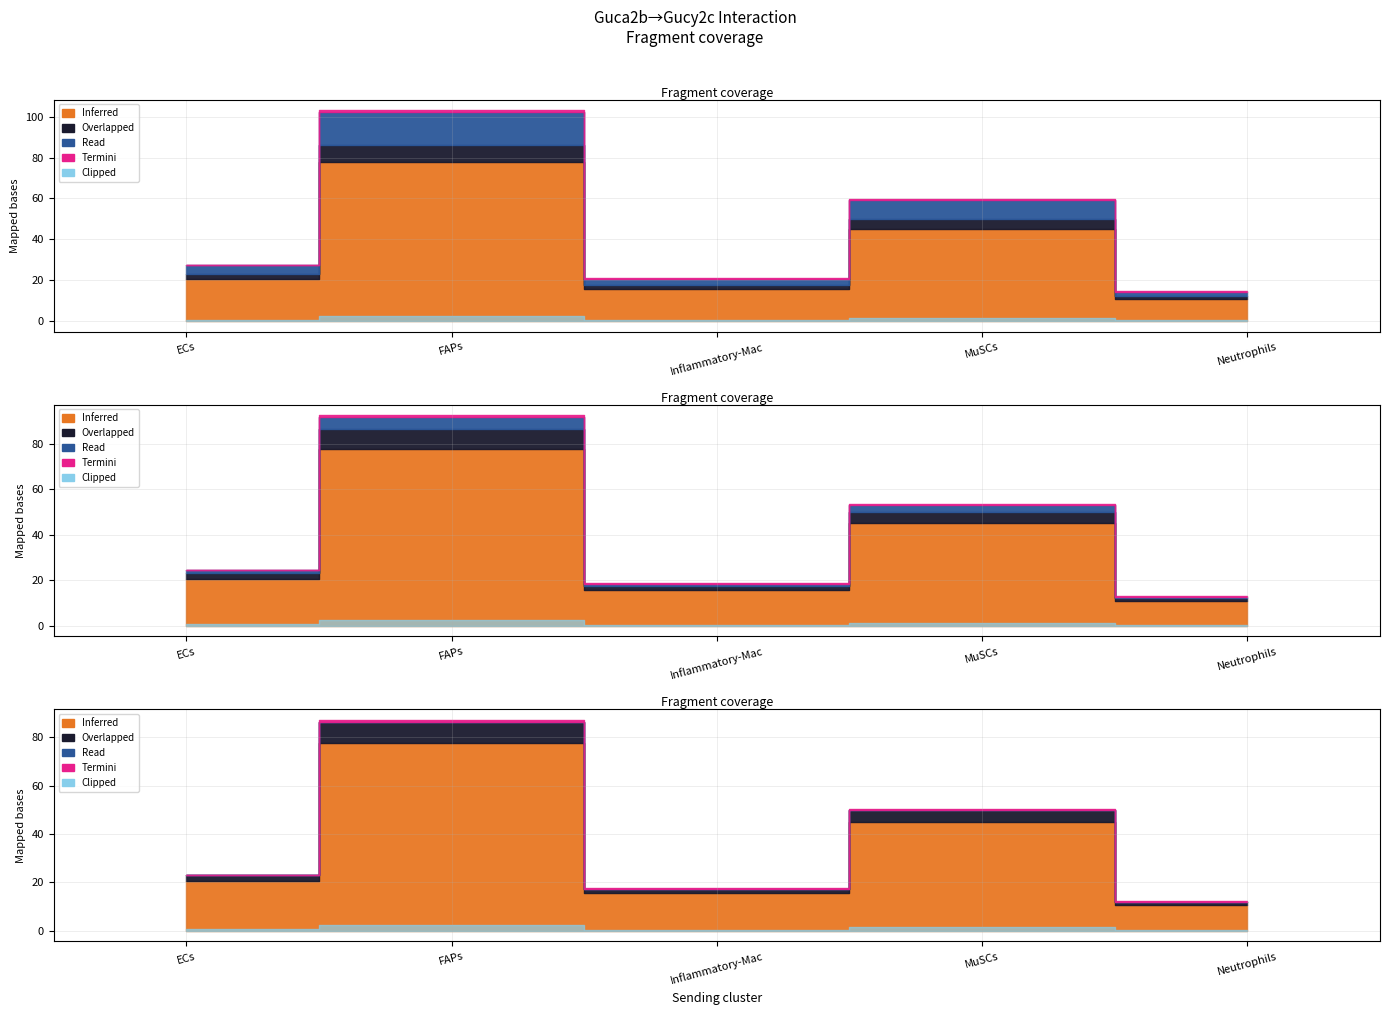

In Edge avg derived specificity, how many points are higher than both neighbors (excluding endpoints)?

2